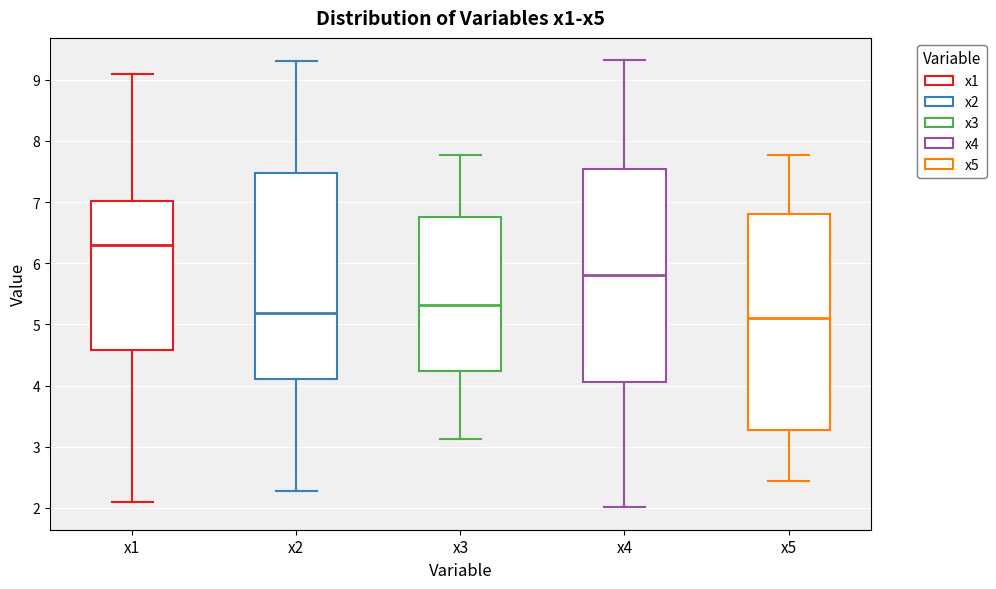

Reading left to right, read every box against the y-axis: the position of its median line, the range the box covers, and the ends of its whiskers. The values are not printed on the chart, so give them approximately, as read against the axis.

x1: median 6.3, box 4.6 to 7.0, whiskers 2.1 to 9.1
x2: median 5.2, box 4.1 to 7.5, whiskers 2.3 to 9.3
x3: median 5.3, box 4.2 to 6.8, whiskers 3.1 to 7.8
x4: median 5.8, box 4.1 to 7.5, whiskers 2.0 to 9.3
x5: median 5.1, box 3.3 to 6.8, whiskers 2.4 to 7.8